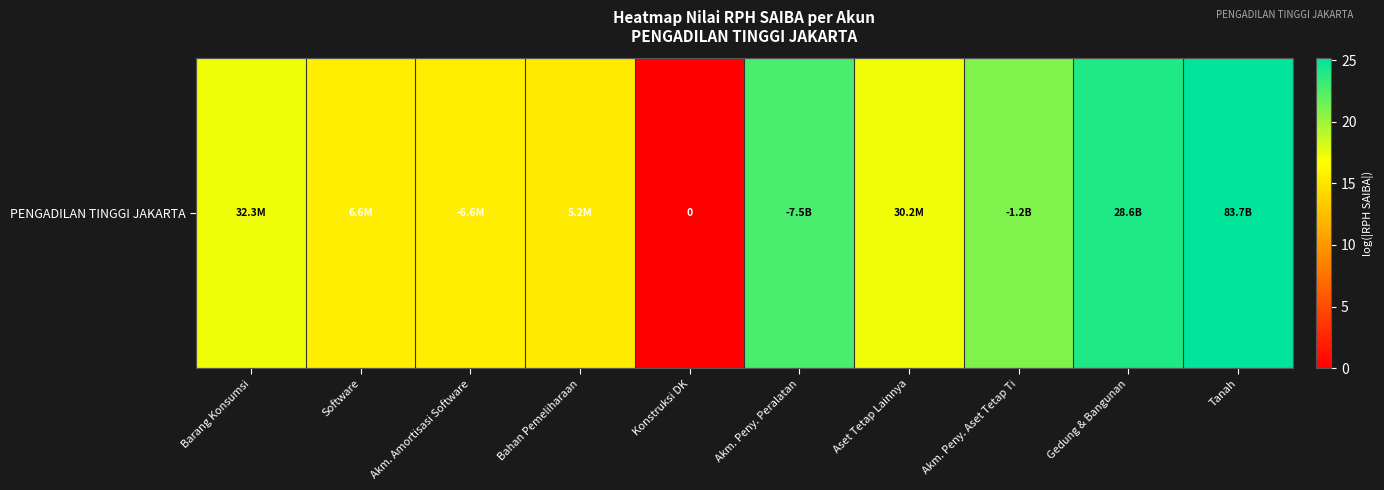

Rank the categories by value from highest to lowest.

Tanah, Gedung & Bangunan, Akm. Peny. Peralatan, Akm. Peny. Aset Tetap Ti, Barang Konsumsi, Aset Tetap Lainnya, Software, Akm. Amortisasi Software, Bahan Pemeliharaan, Konstruksi DK